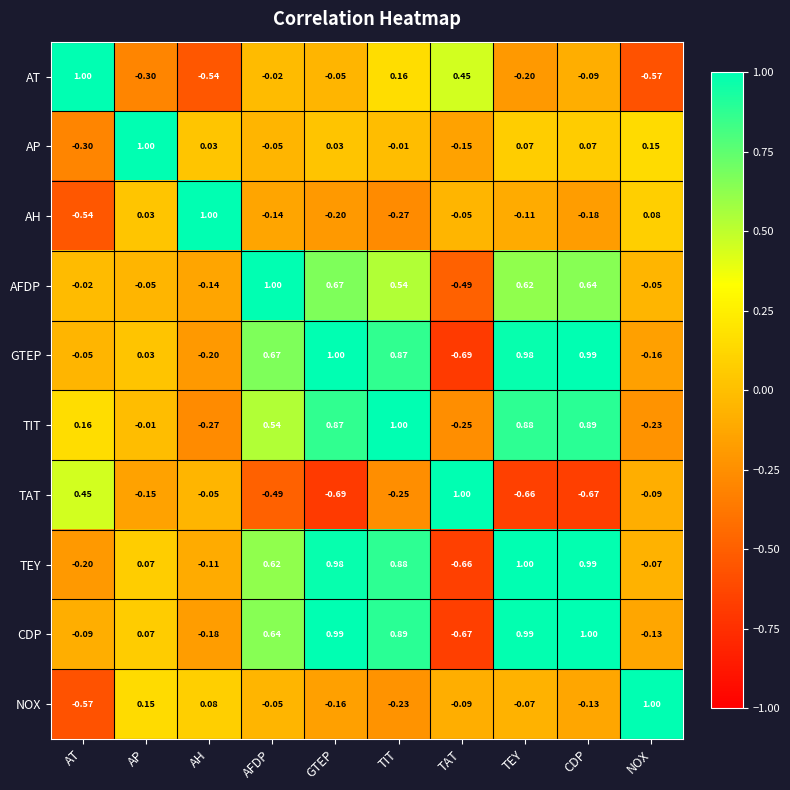

At which label is AP closest to 0?

TIT